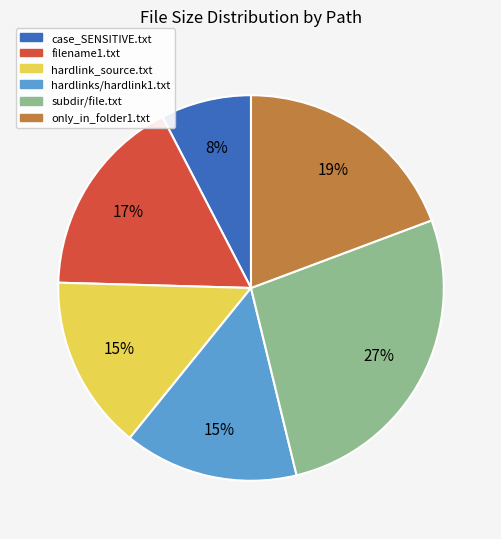

Does any single category account for the majority?

No